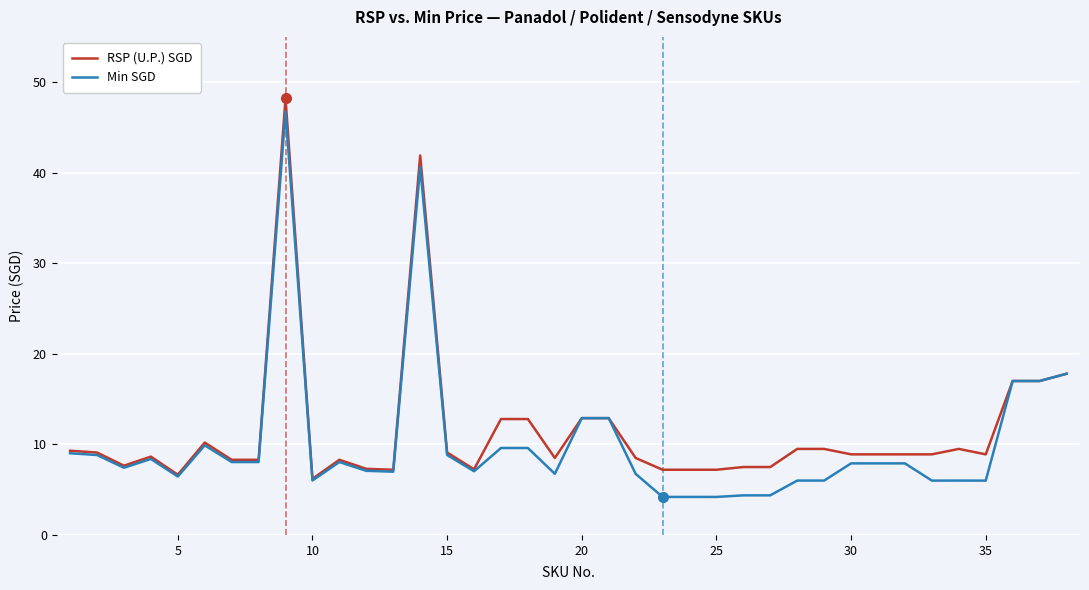

What is the maximum value for RSP (U.P.) SGD?

48.2